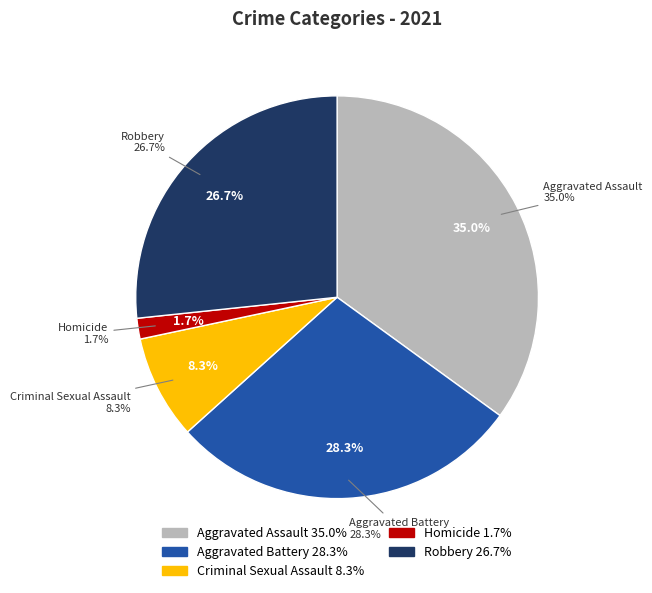

Is there a majority slice in this chart?

No